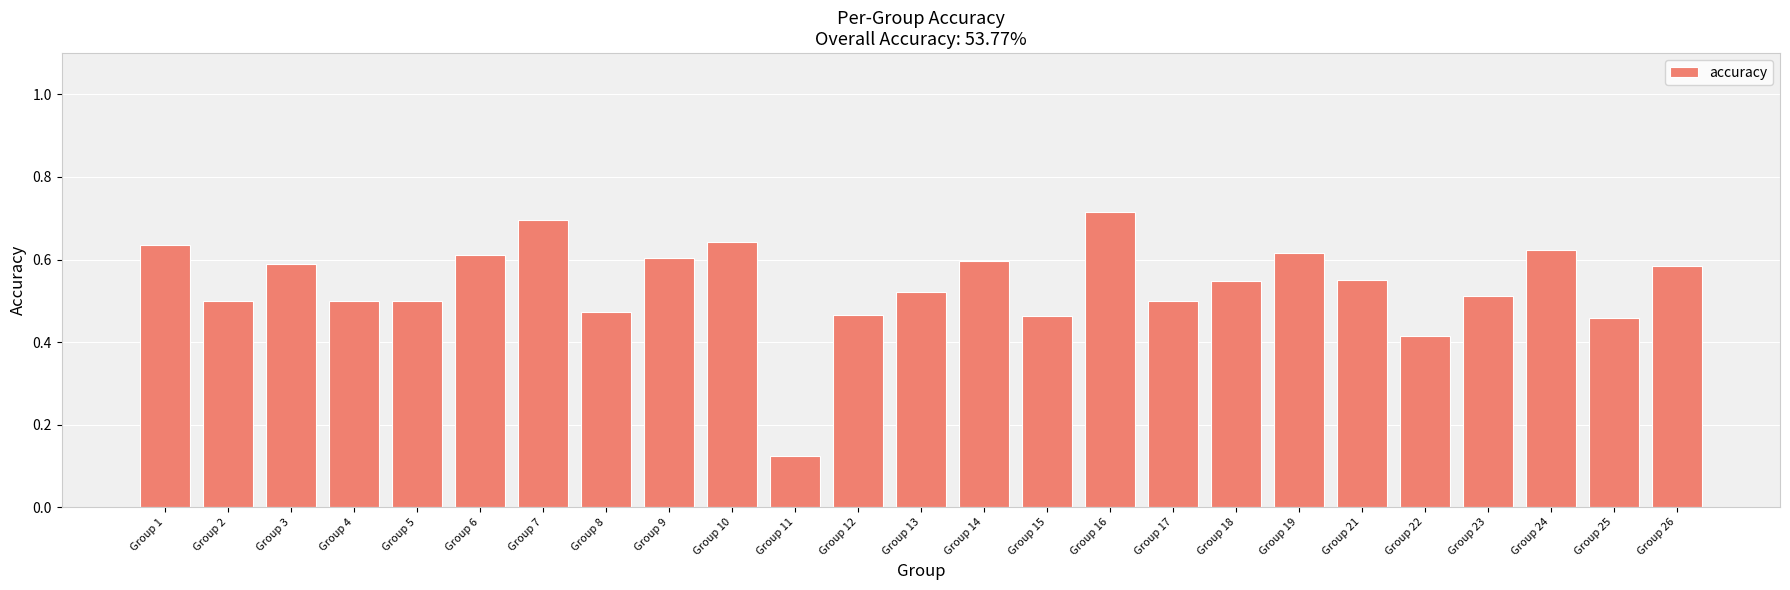

What is the sum of the values at Group 13 and Group 21?

1.1